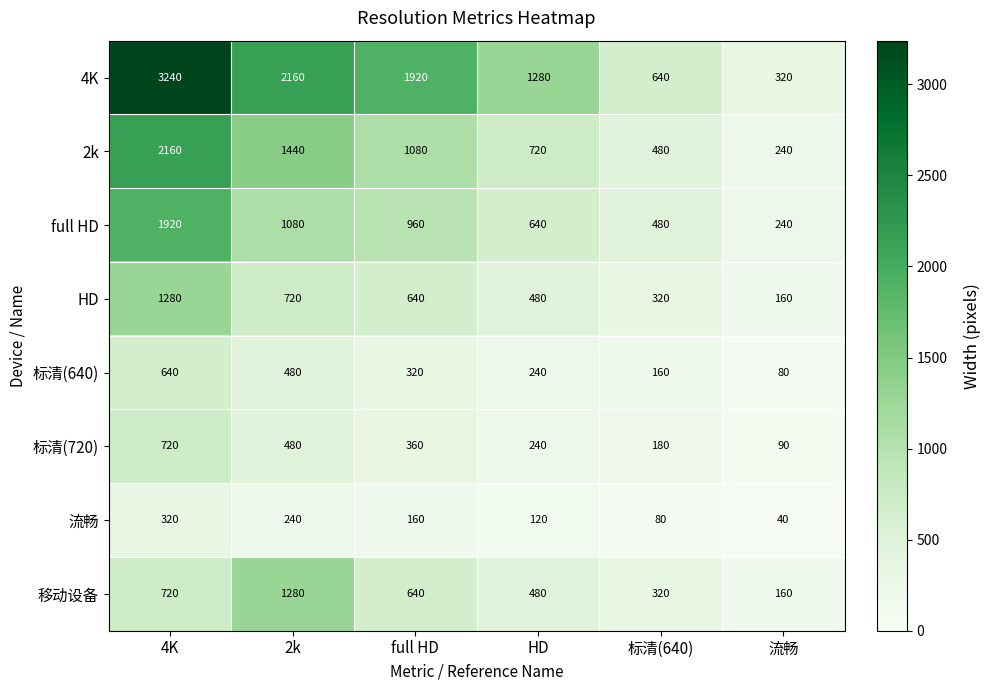

Which series has the largest total across all categories?

4K